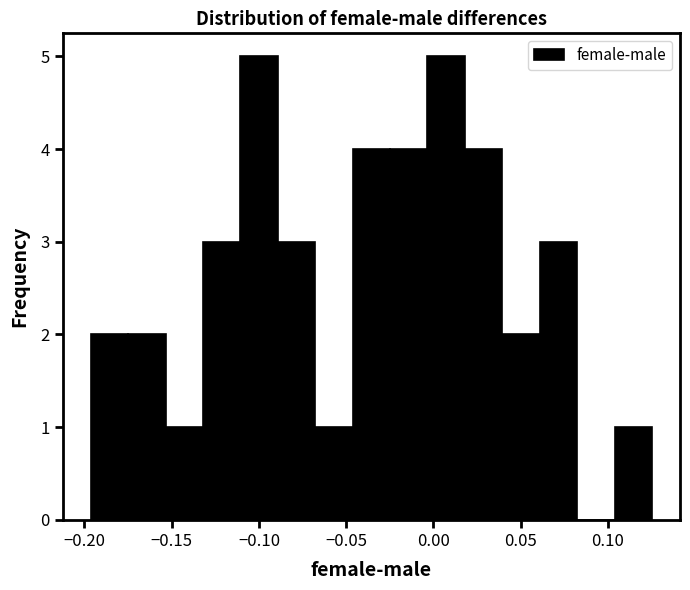

How tall is the bar that spans -0.155 to -0.130 on the x-axis? Neither the bar edges nor the heights are printed on the chart, so give them approximately, as read against the axes.

1